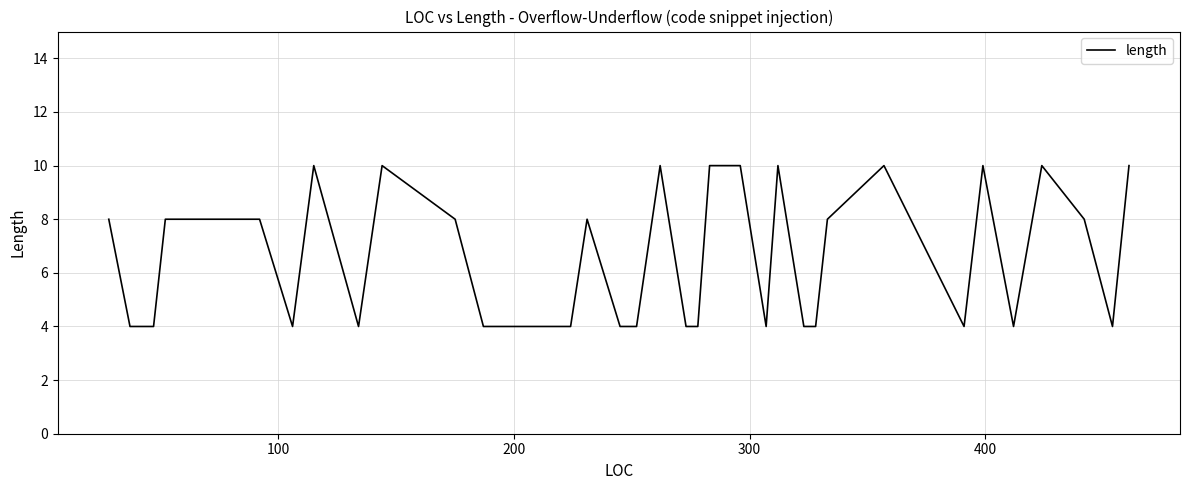

How many distinct data groups are displayed?

1